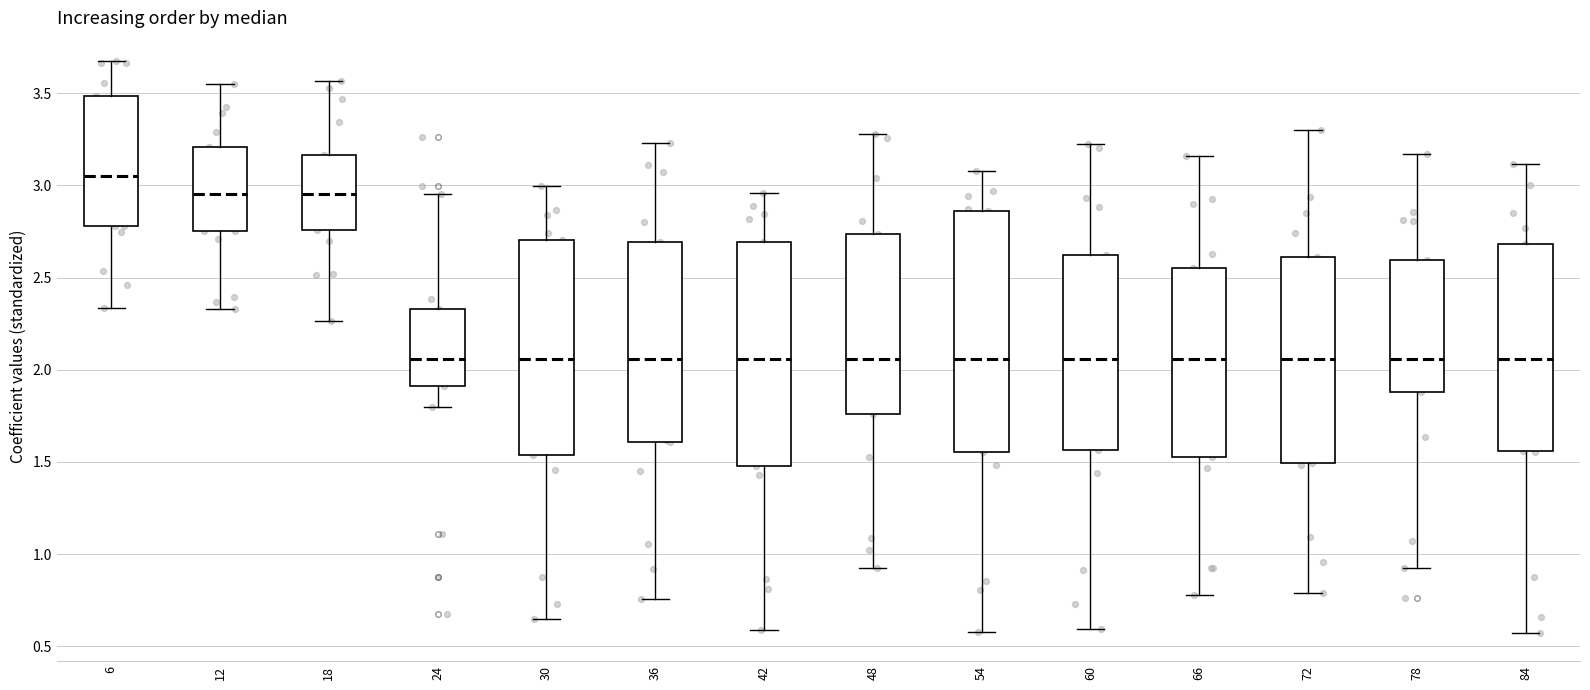

Where does the upper whisker of the box at x = 48 end on the y-axis? The values are not printed on the chart, so give them approximately, as read against the axis.

3.30